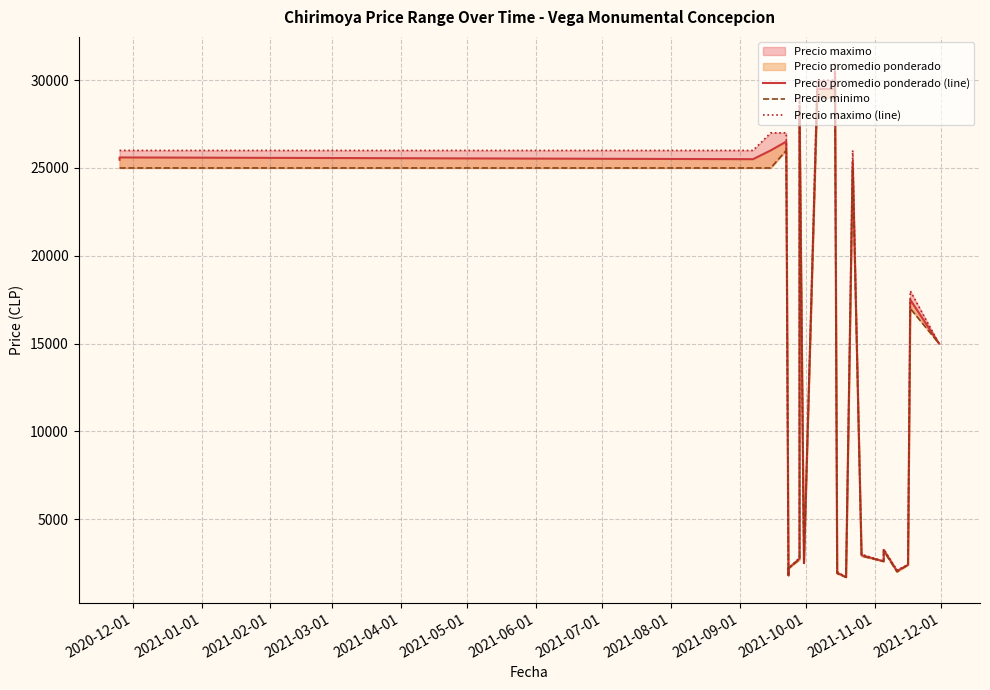

Which series has the largest total across all categories?

Precio maximo (line)